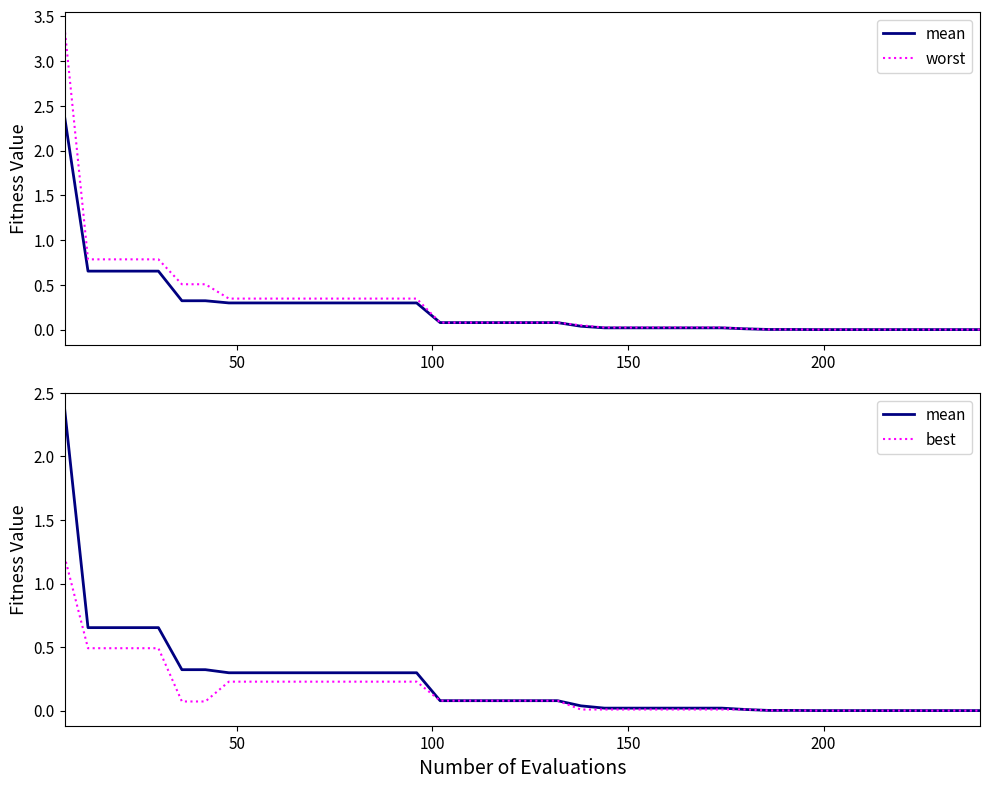

What are all the series names shown in the legend?

mean, worst, best